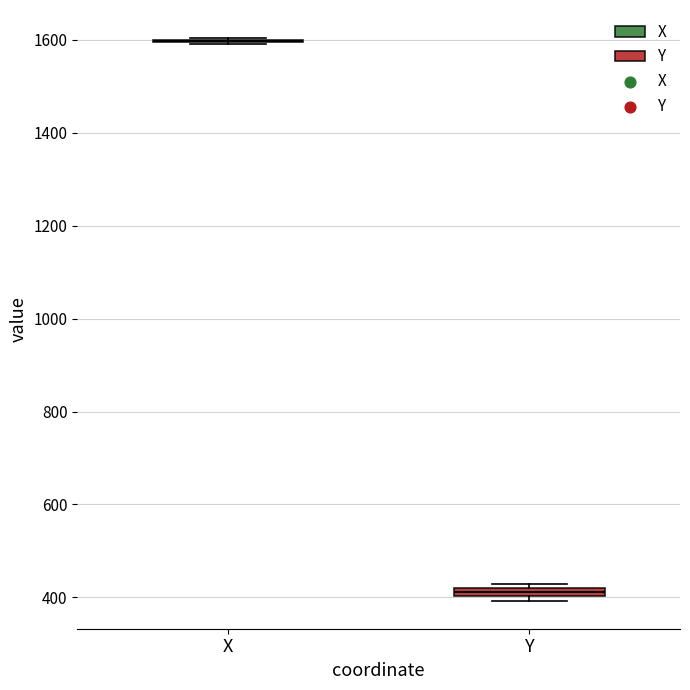

Where is the upper edge of the box for Y on the y-axis? The values are not printed on the chart, so give them approximately, as read against the axis.

420